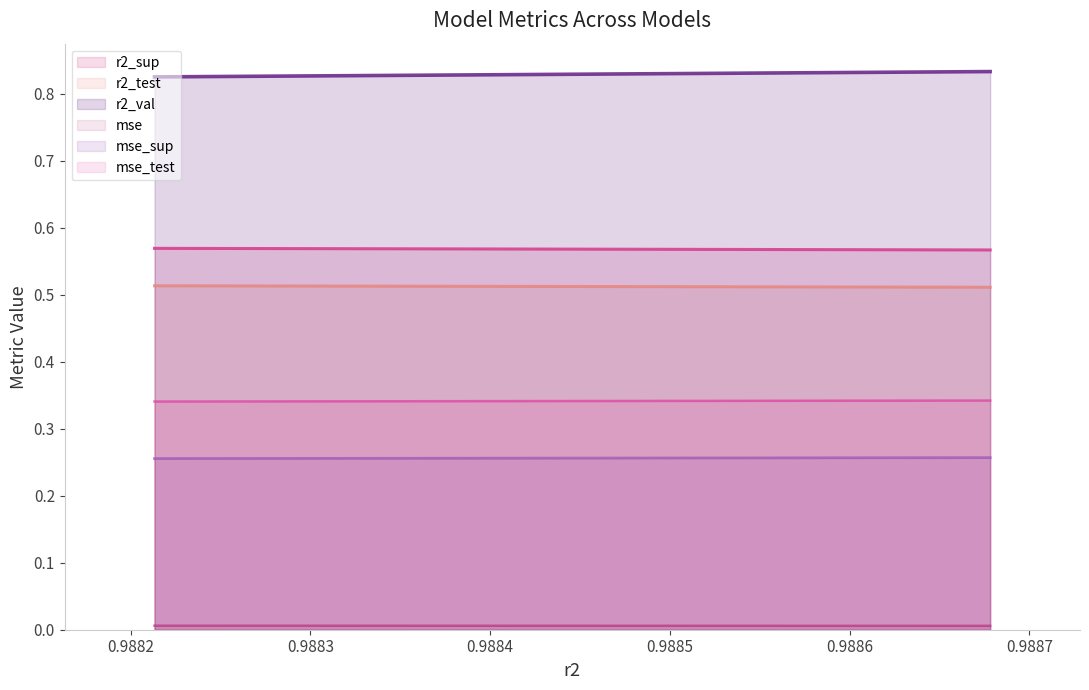

Rank the series by their maximum value, from lowest to highest.

mse, mse_sup, mse_test, r2_test, r2_sup, r2_val